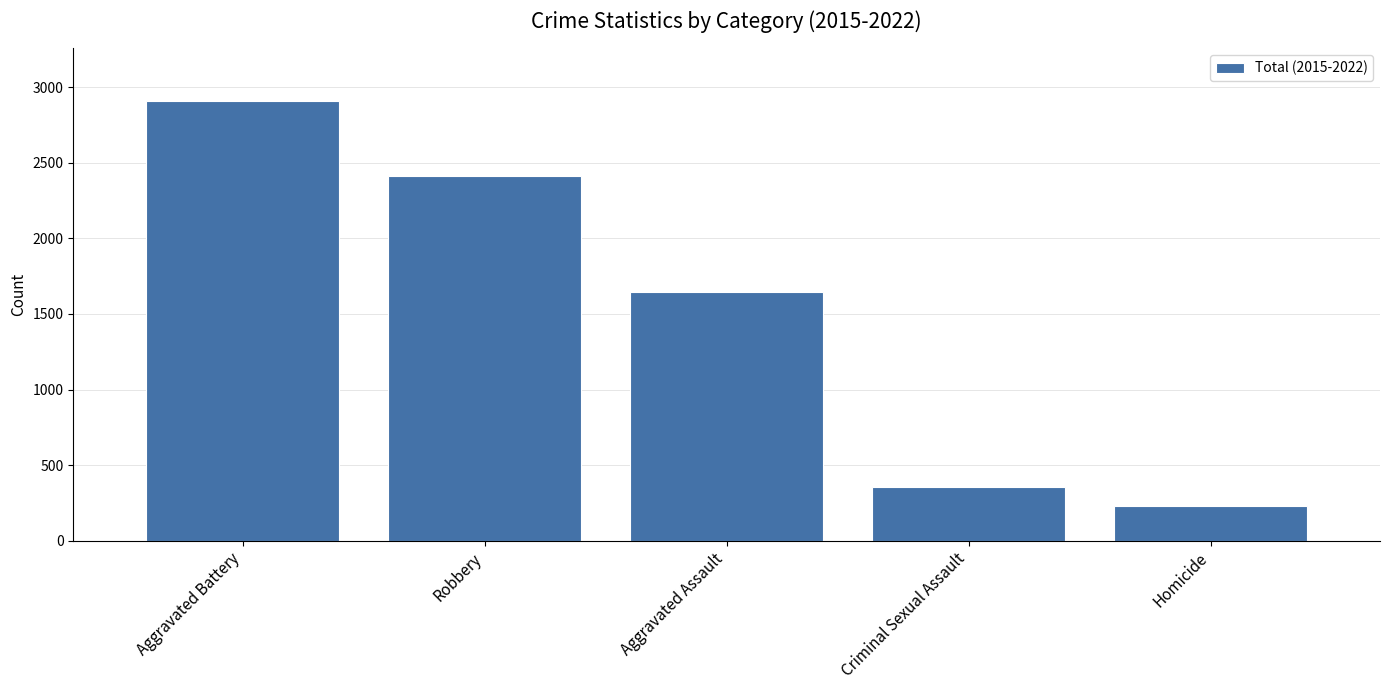

Where does the data first go above 1643?

Aggravated Battery